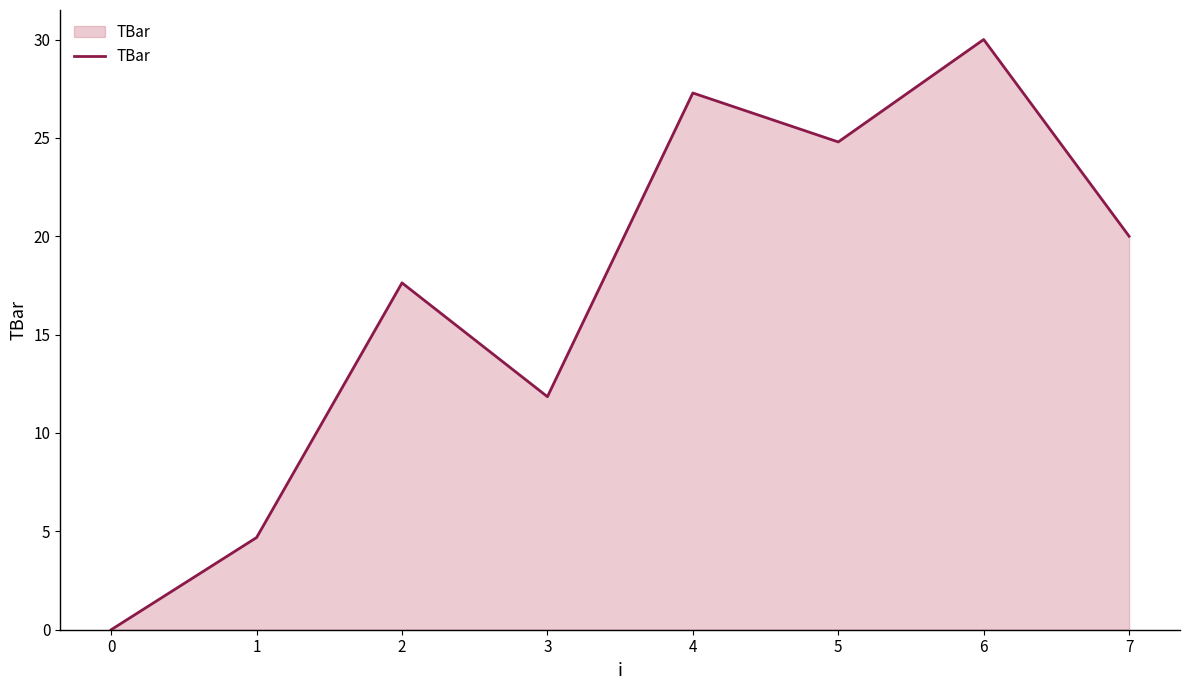

What is the change in value from 1 to 7?

+15.3